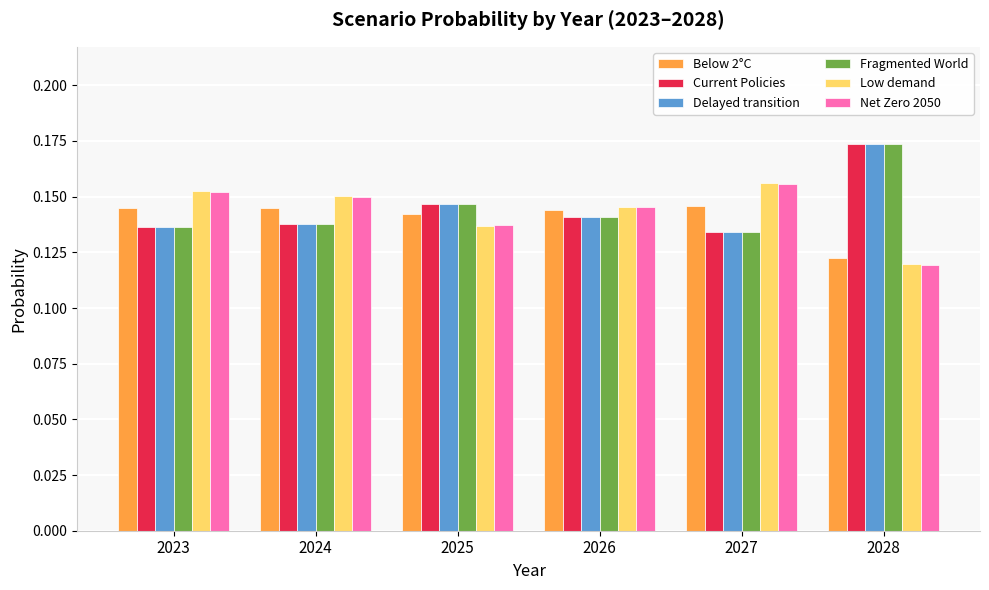

Between 2026 and 2028, which series saw the biggest shift?

Fragmented World